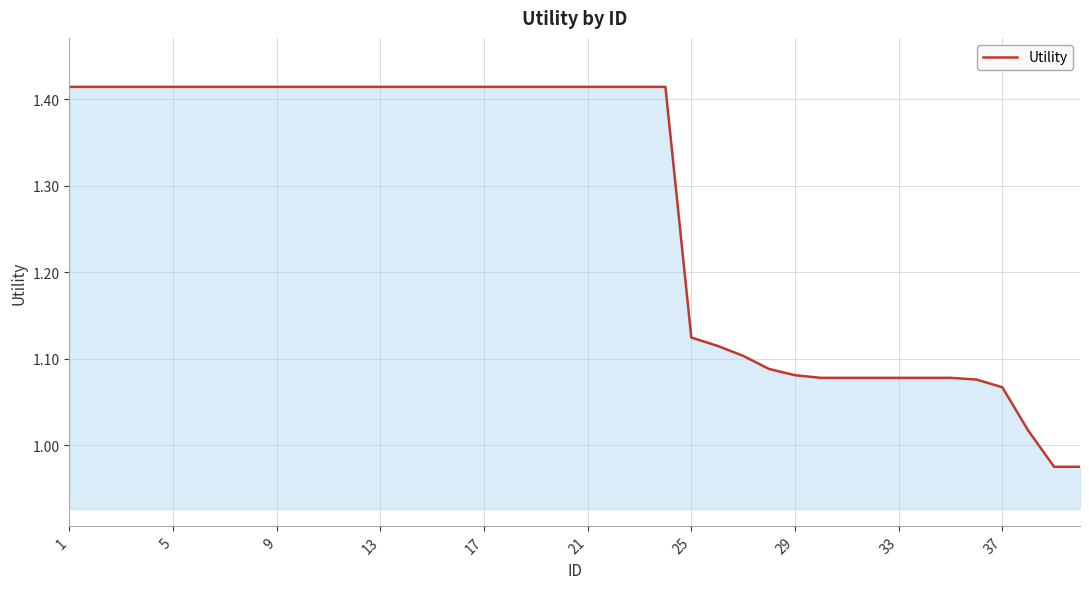

Count the number of data series in this chart.

1